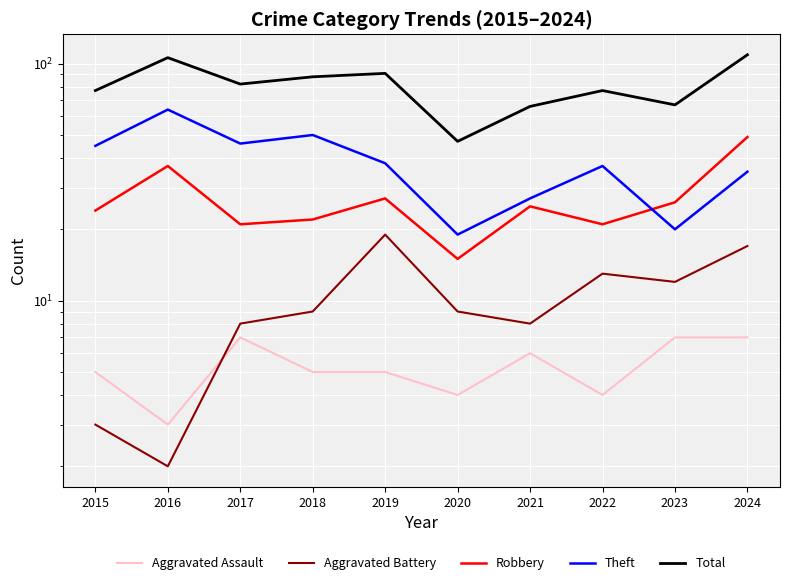

How many interior local valleys does the Theft series have?

3